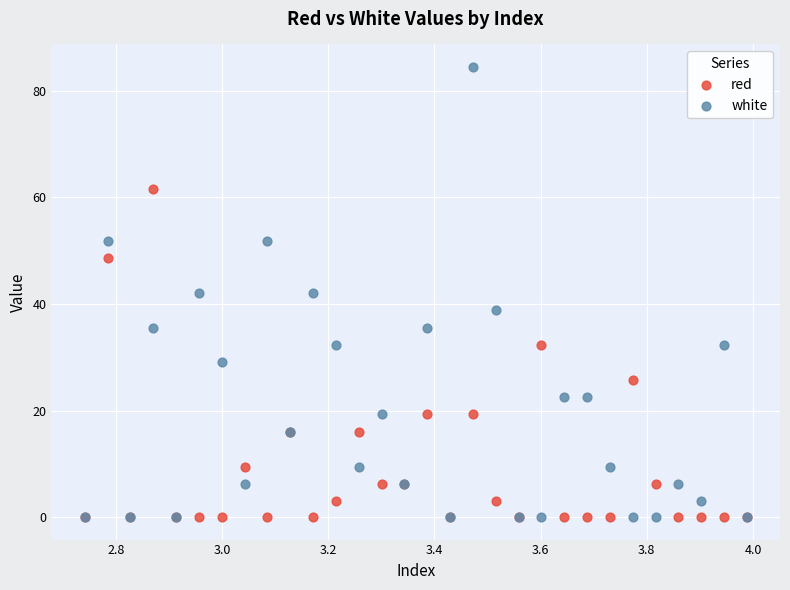

In the red series, what Y value is closest to 30?

32.3